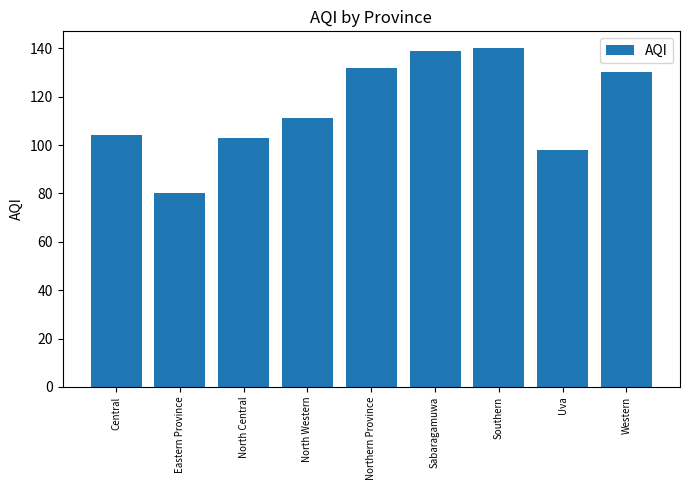

What is the maximum value shown in the chart?

140